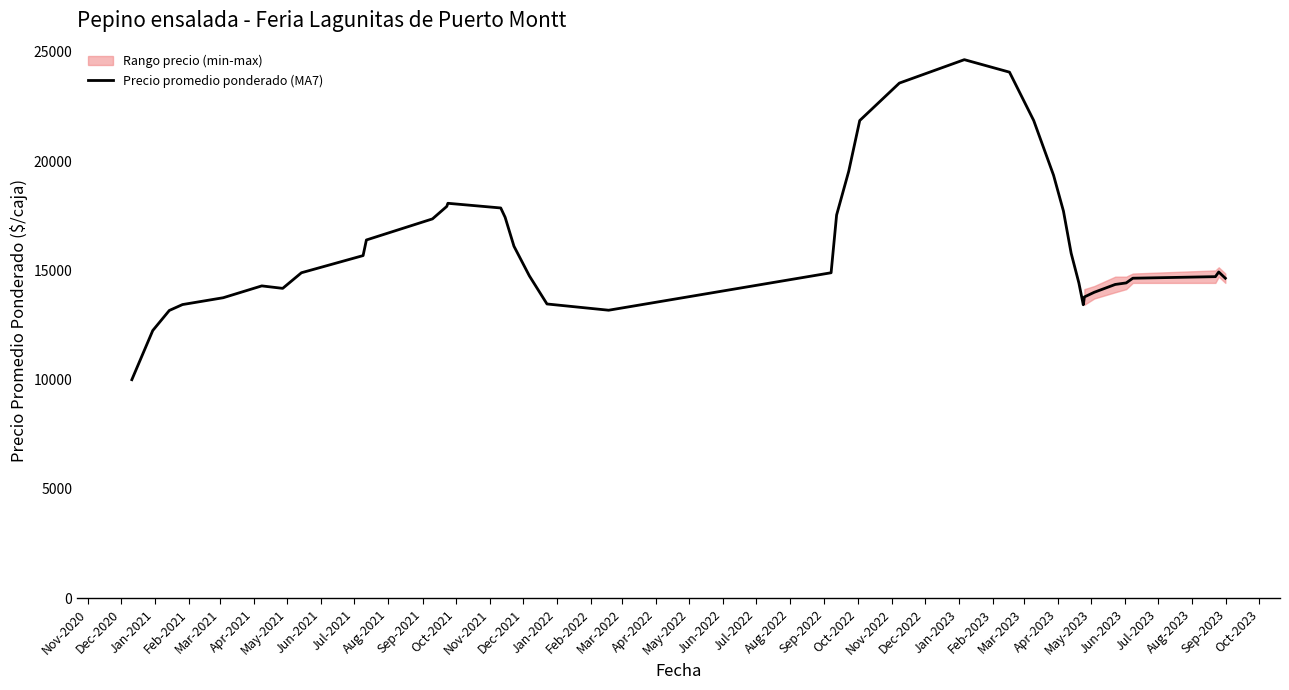

Where is the first local minimum?

May-2021